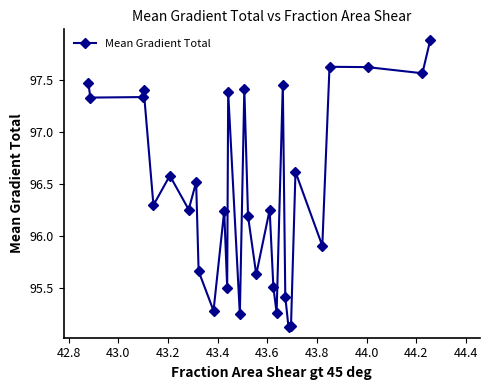

What is the greatest value displayed?

97.9